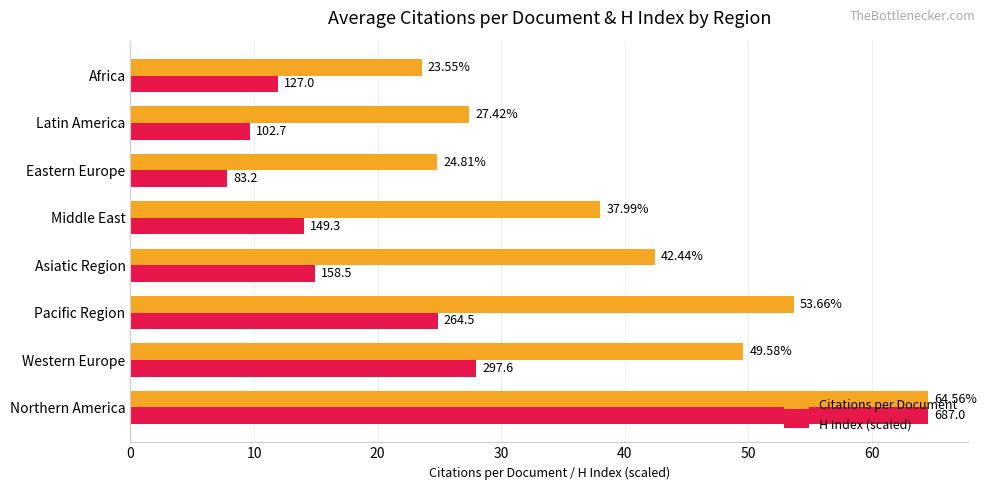

Which series has the largest total across all categories?

Citations per Document